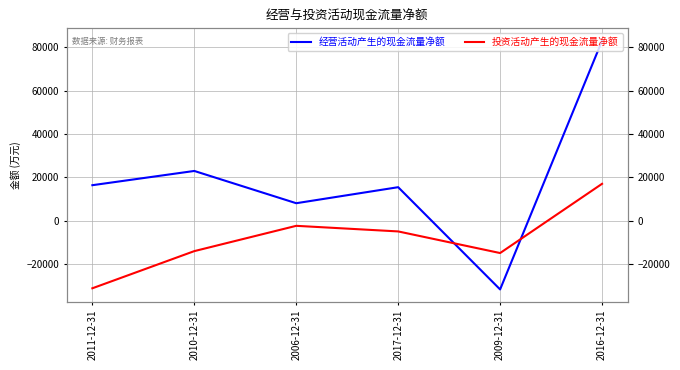

Which has a higher value, 2017-12-31 or 2011-12-31?

2011-12-31